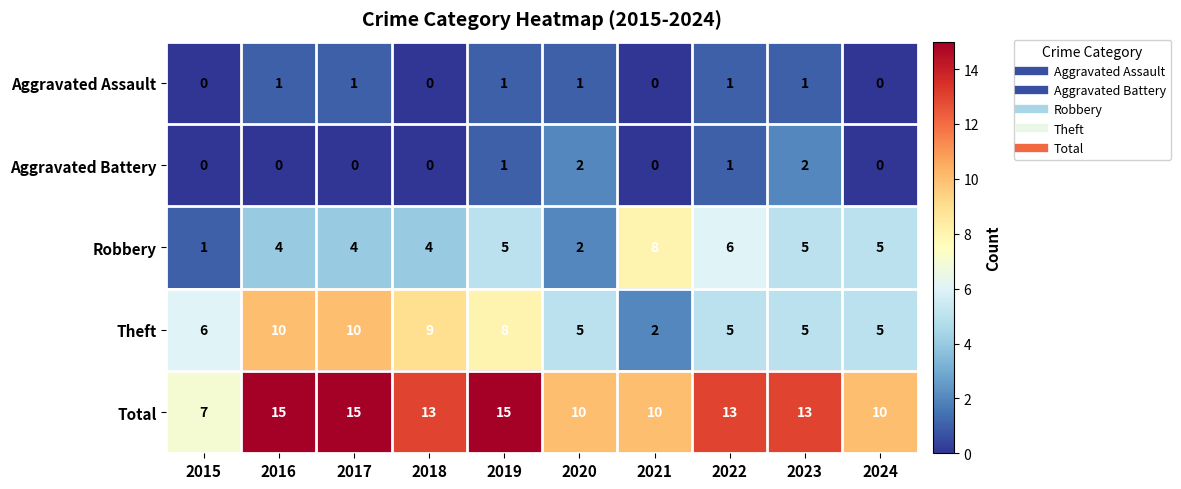

How many data points does each series have?

10